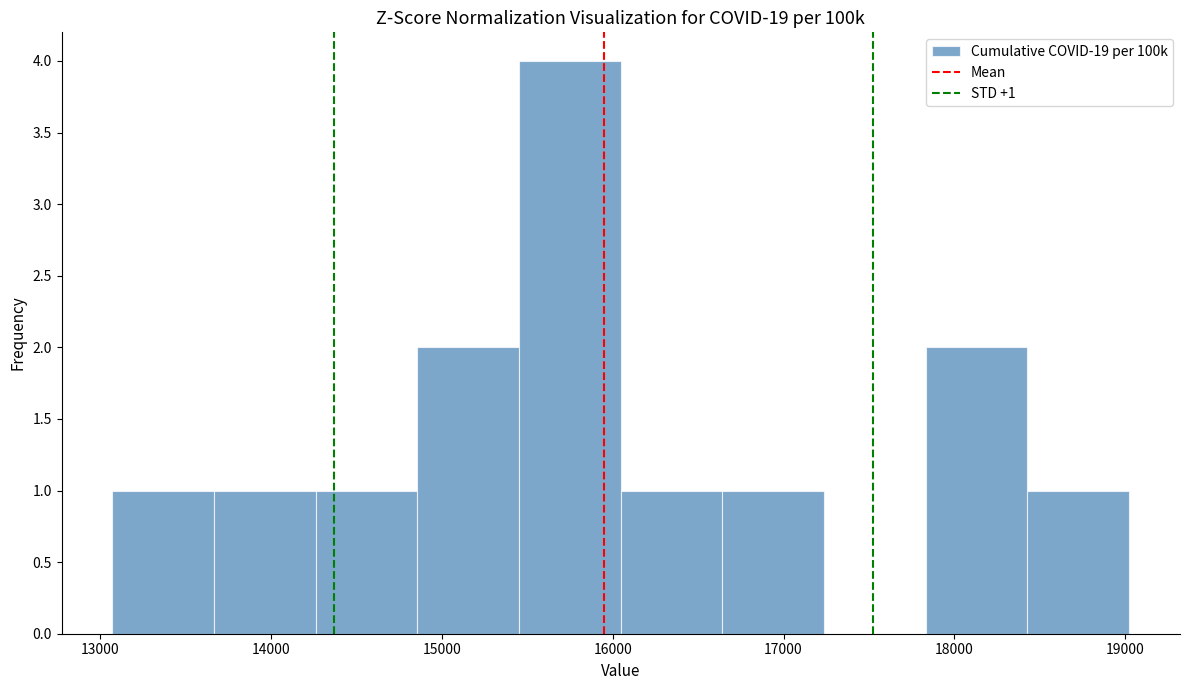

Which range on the x-axis has the tallest bar?

15500 to 16000